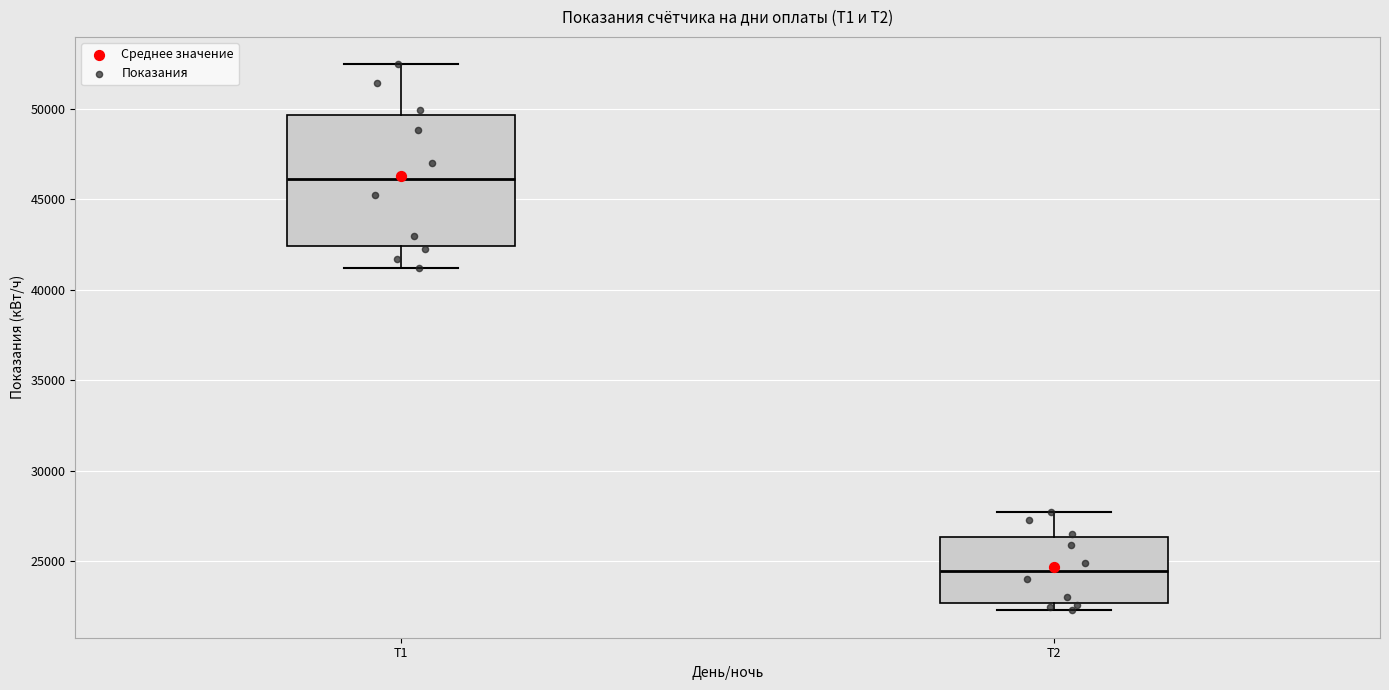

Where does the median line of the box for T1 sit on the y-axis? The values are not printed on the chart, so give them approximately, as read against the axis.

46000